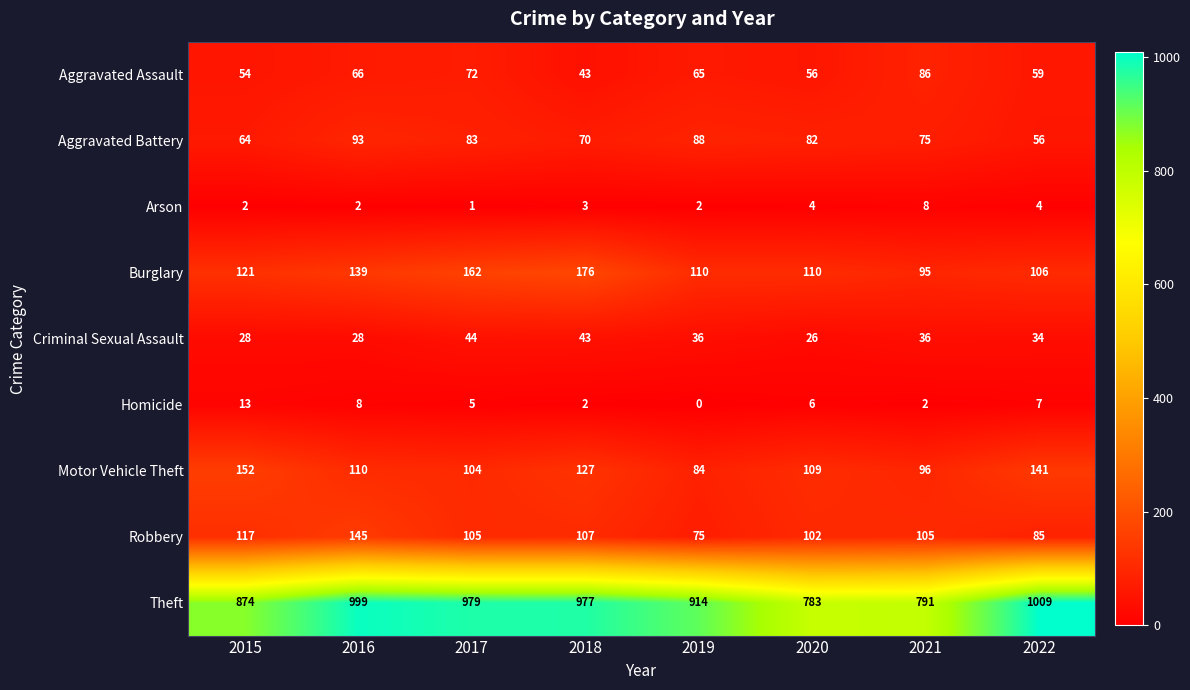

What is the greatest value displayed?

1009